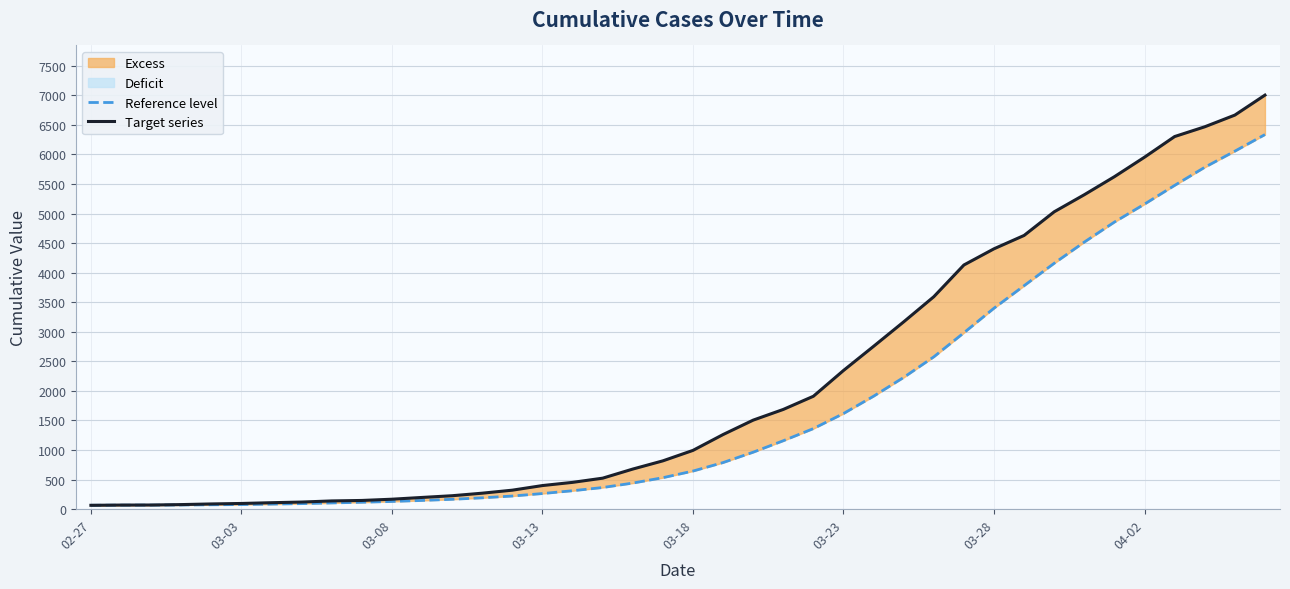

What is the value of the Target series point at the 39th from the left?

6666.0